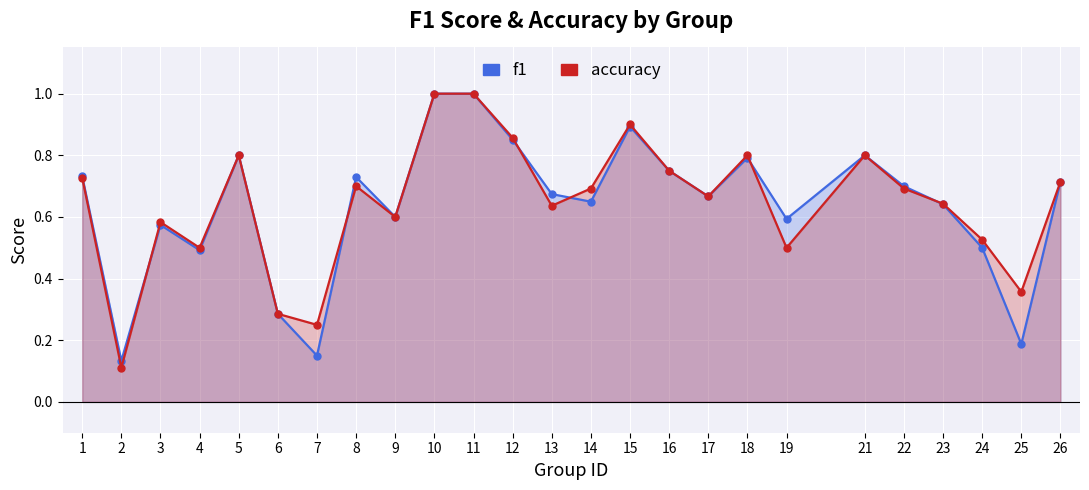

Read the f1 value at 5.

0.8